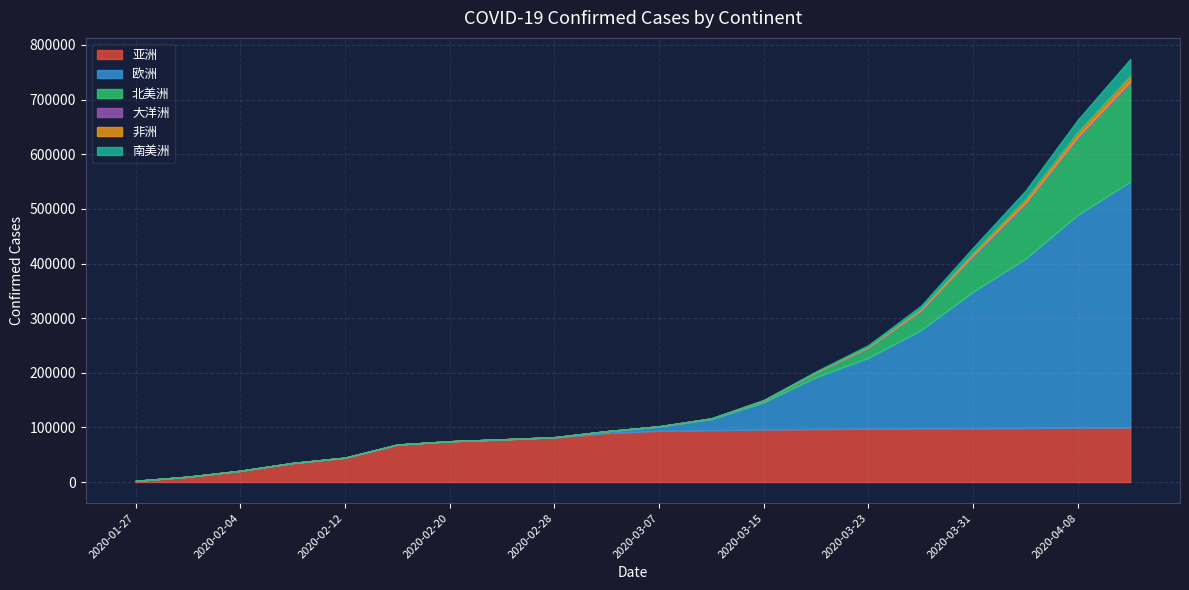

What is the greatest value displayed?

450000